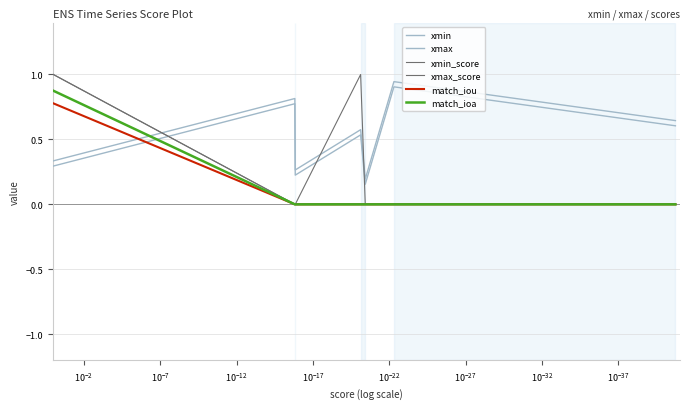

True or false: match_iou has a value of 0.0 at $\mathdefault{10^{-17}}$.

True